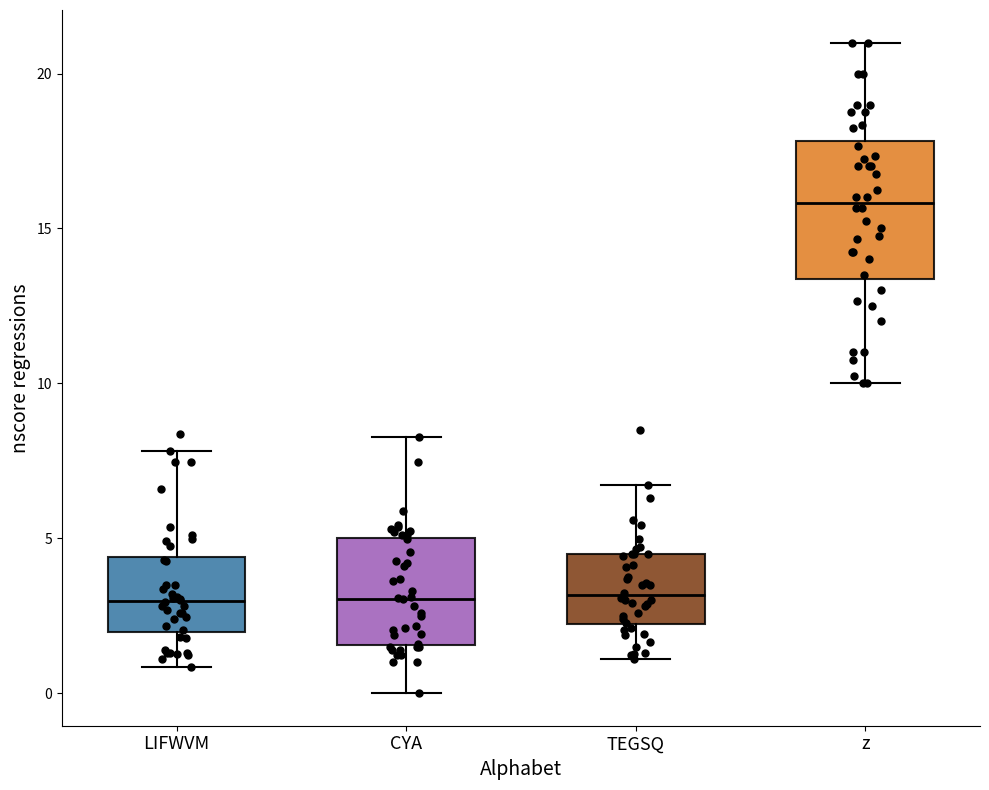

Comparing the boxes themselves (not the whiskers), which one is the tallest?

z